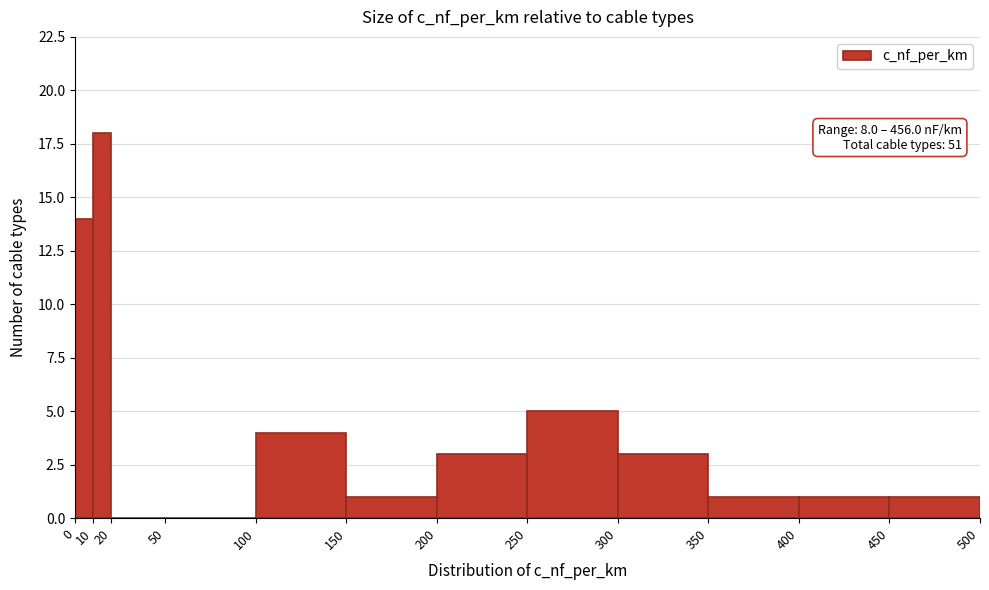

Over which range of the x-axis is the bar tallest?

10 to 20